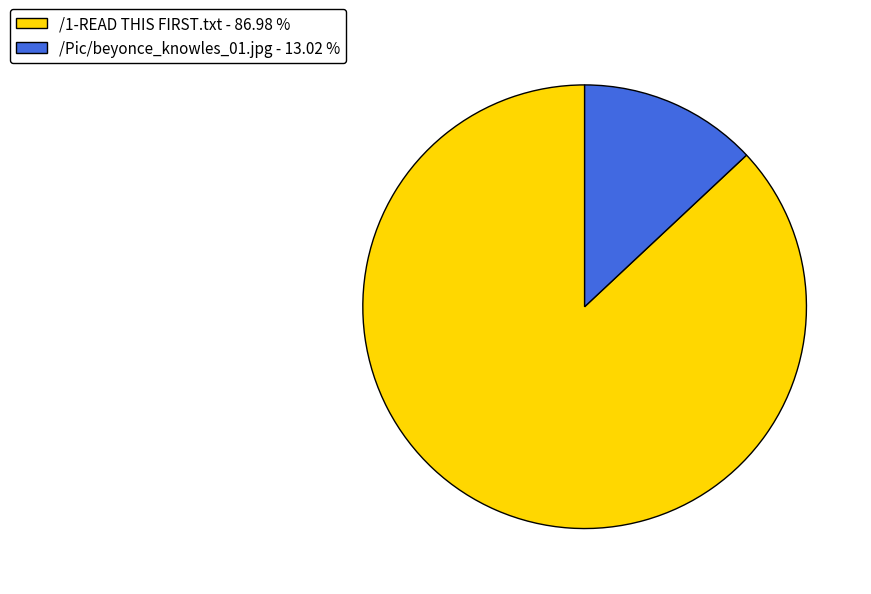

Does any single category account for the majority?

Yes